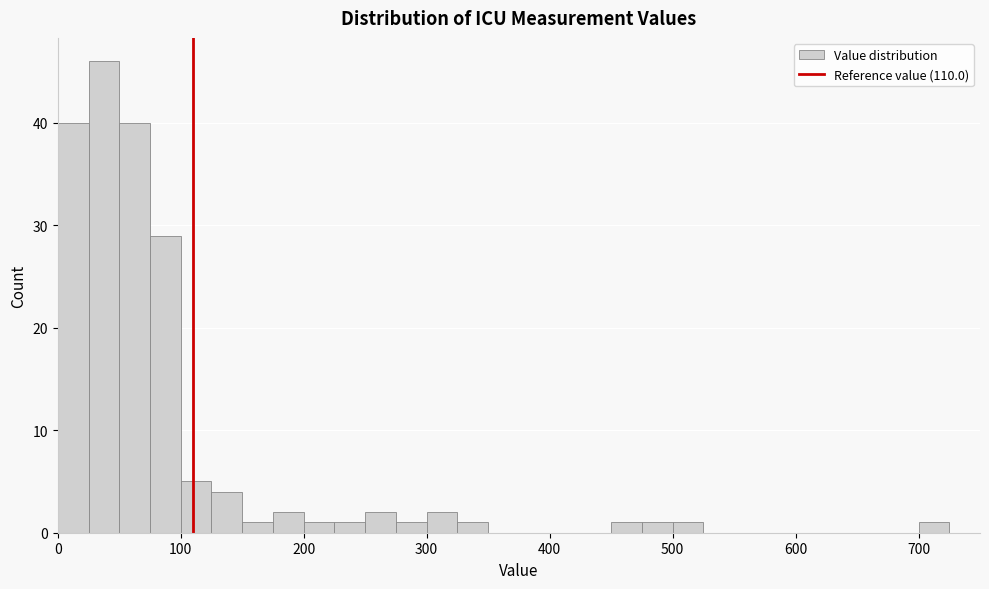

Read against the x-axis, roughly where is the centre of the tallest bar?

40